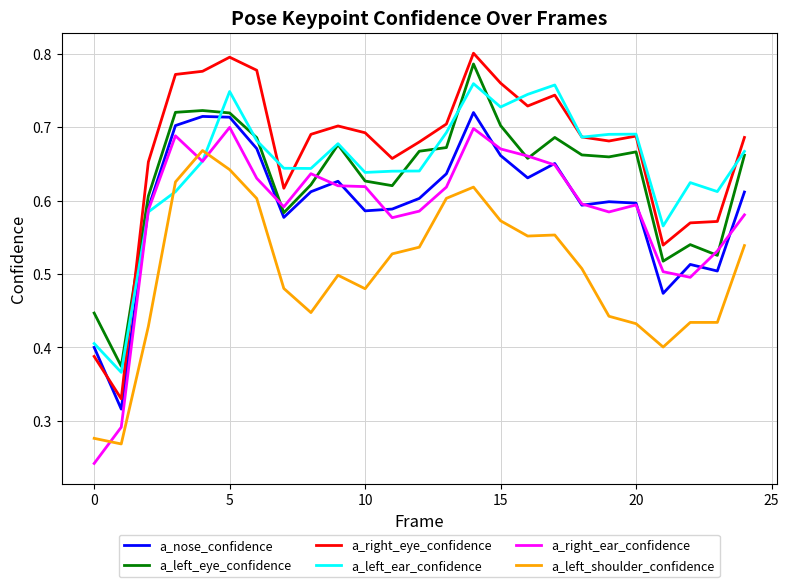

Which series has the largest total across all categories?

a_right_eye_confidence